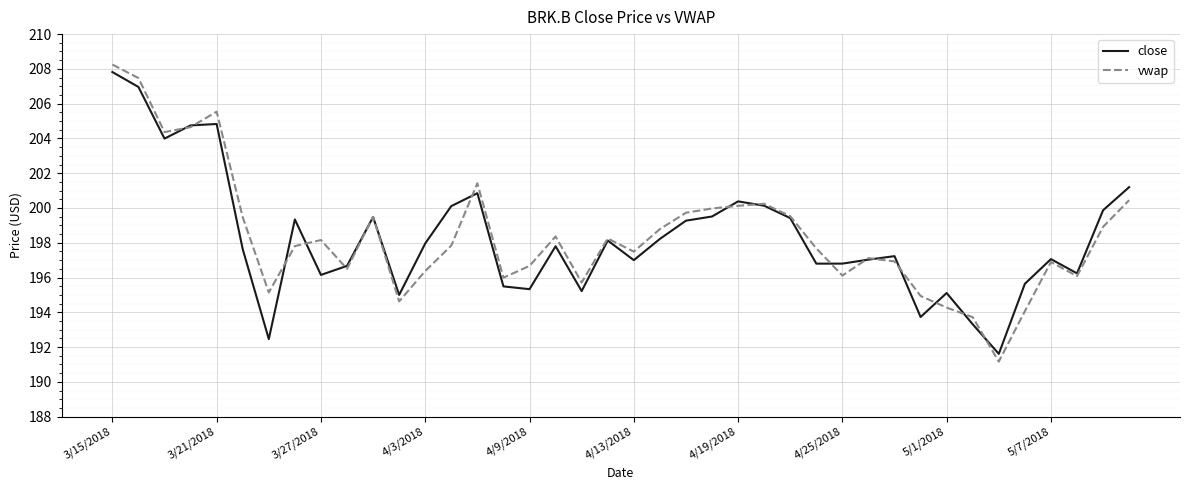

What is the maximum value for close?

207.8